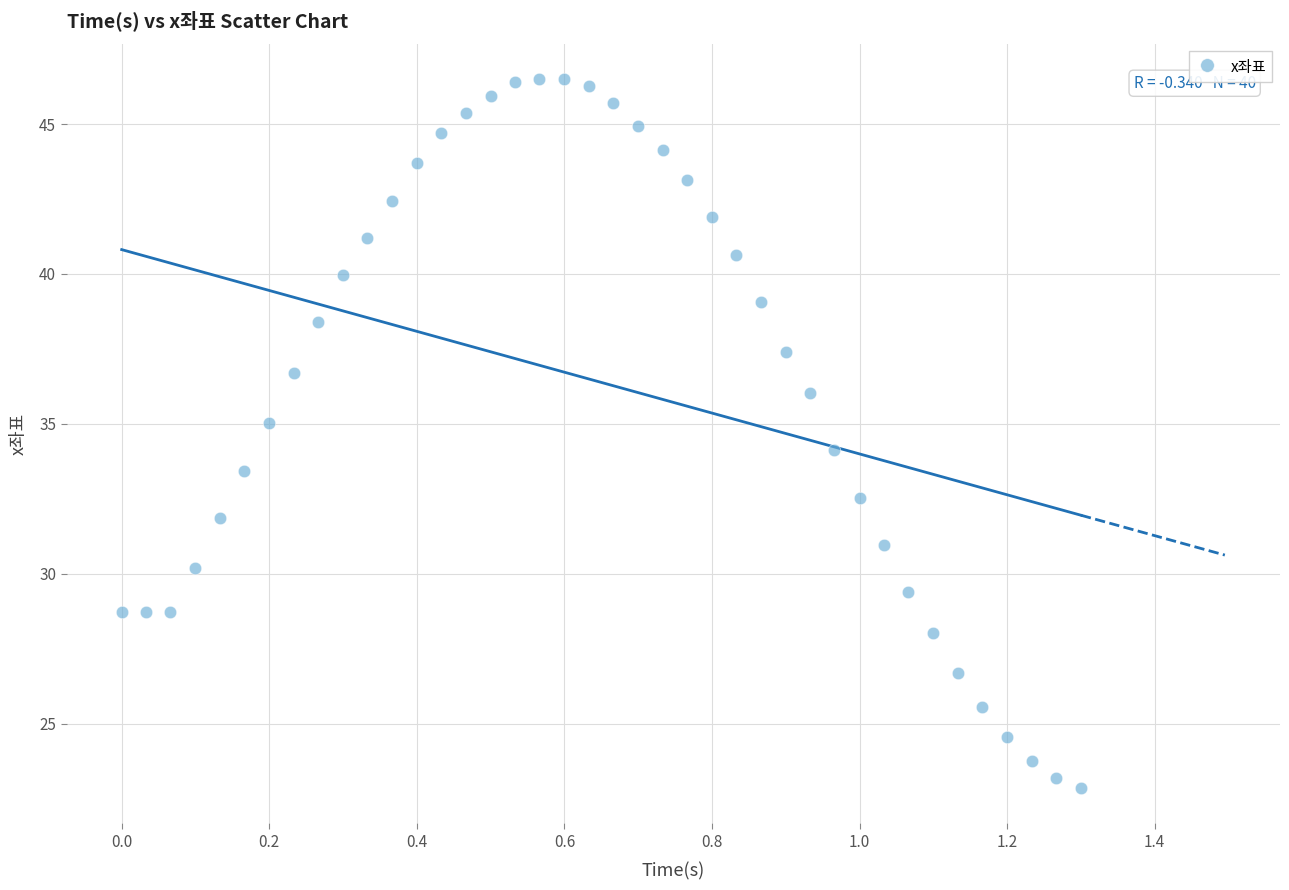

How many data points are displayed?

40